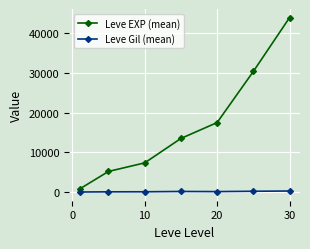

What is the value of the Leve Gil (mean) point at the 4th from the left?

249.7